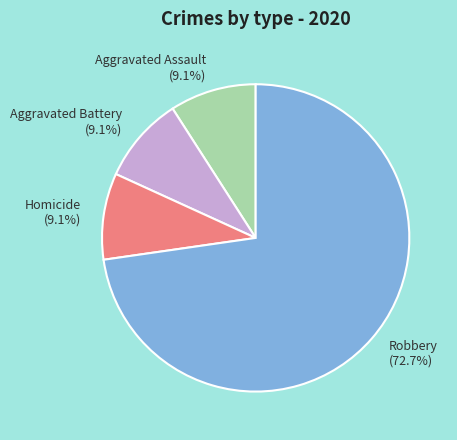

How much of the chart is everything except Homicide (9.1%)?

90.9%